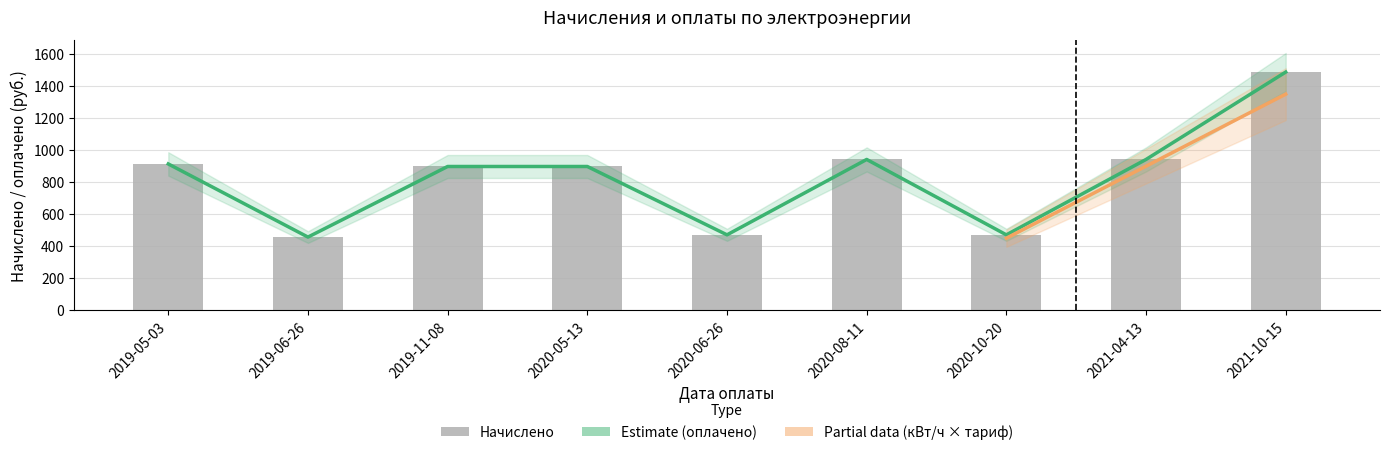

Reading right to left, list all the values displayed in this chart.

кВт/ч к оплате: 1488	942	471	942	471	898	898	457	914
Начислено: 1488	942	471	942	471	898	898	457	914